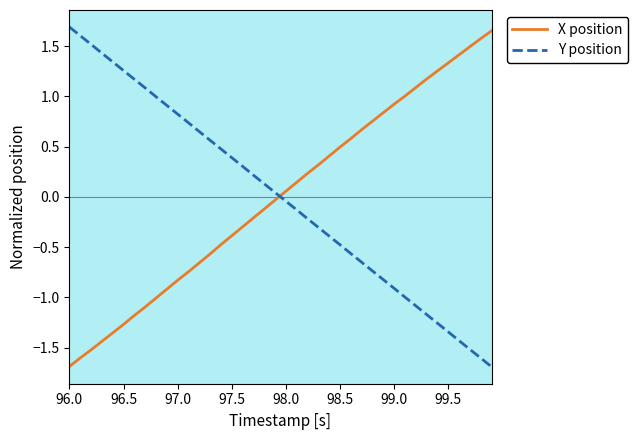

True or false: X position has more than 1 points higher than both neighbors.

False